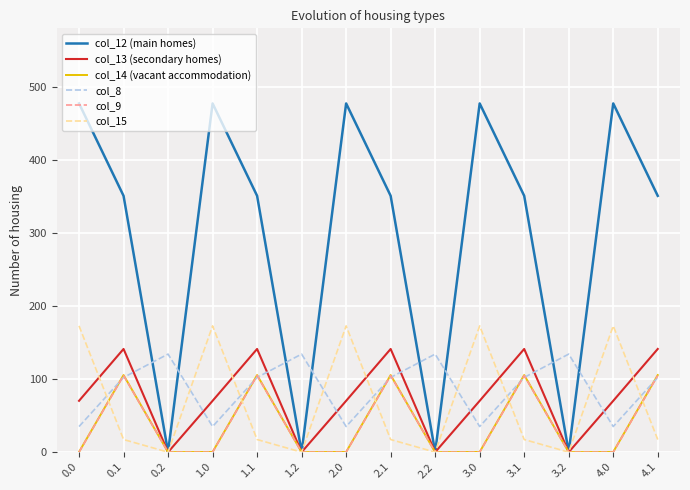

At how many categories does at least one series exceed 341?

10